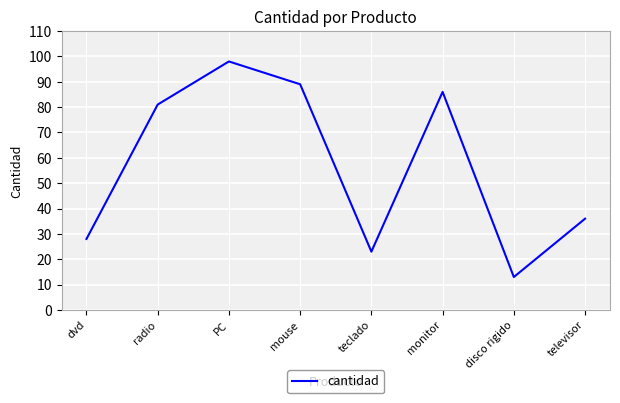

What is the minimum value shown in the chart?

13